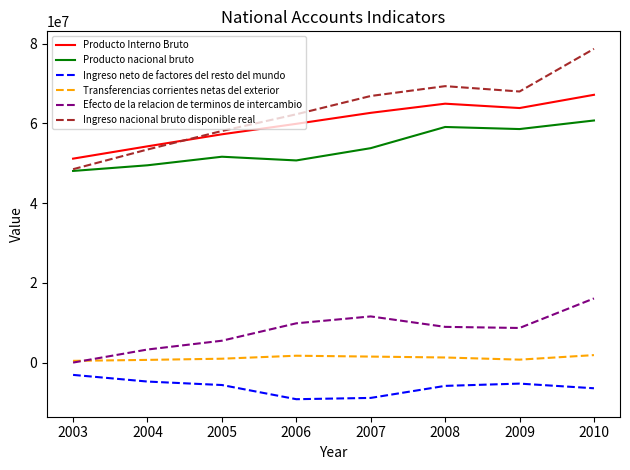

Is it true that Efecto de la relacion de terminos de intercambio equals 3627 at 2003?

True